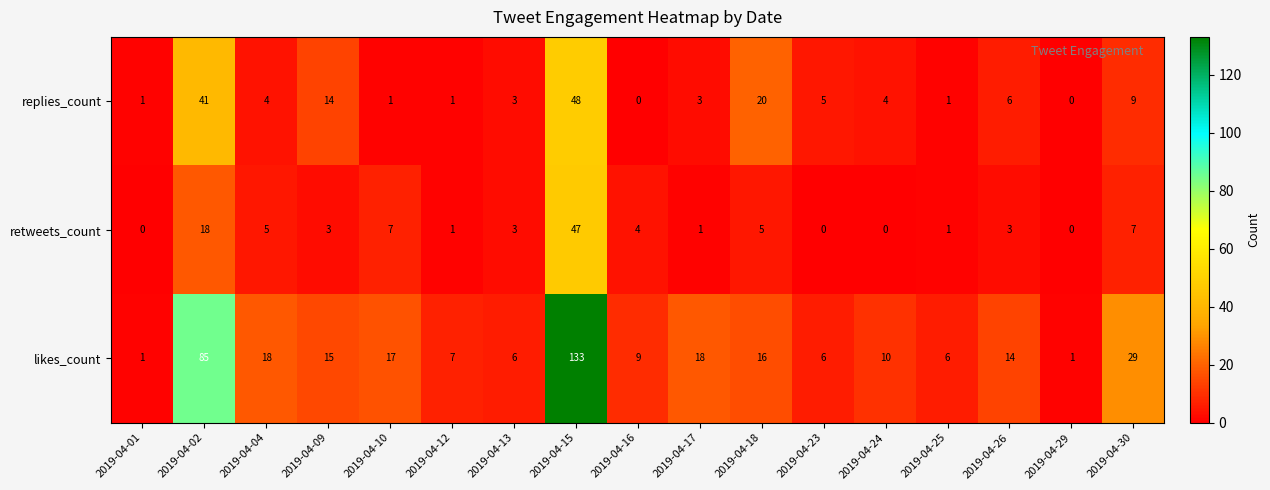

Rank the series by their maximum value, from lowest to highest.

retweets_count, replies_count, likes_count